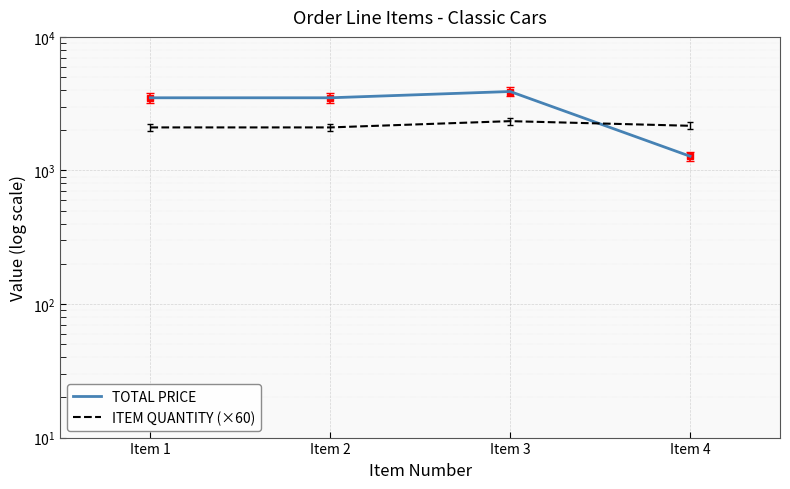

What are all the series names shown in the legend?

TOTAL PRICE, ITEM QUANTITY (×60)